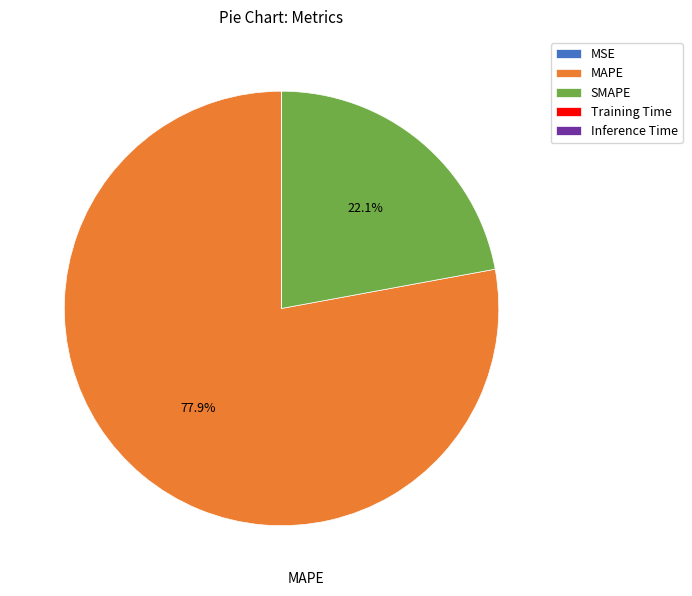

What is the largest slice in the pie chart?

MAPE